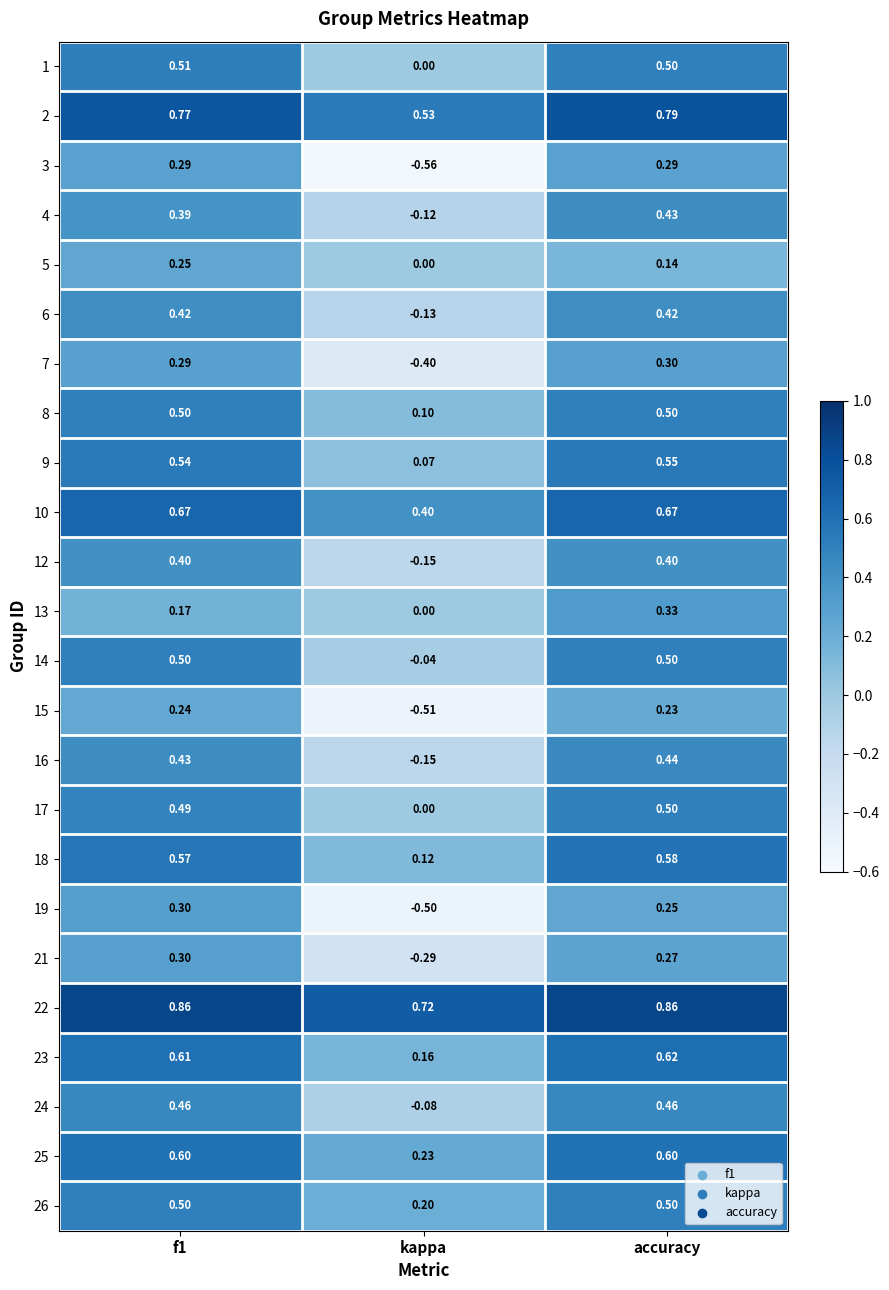

At which category is the sum across all series the highest?

accuracy